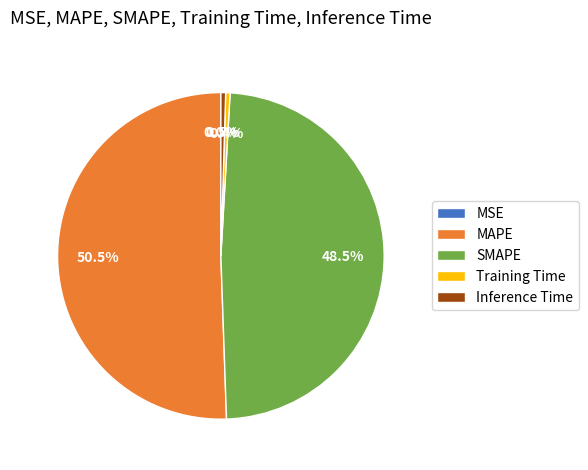

What is the largest slice in the pie chart?

MAPE